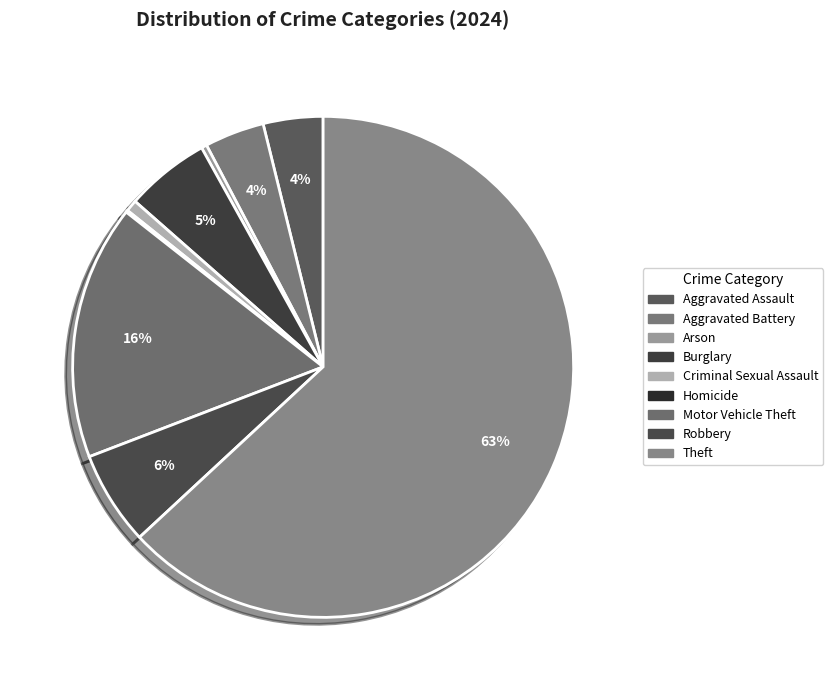

How many segments does this pie chart have?

9